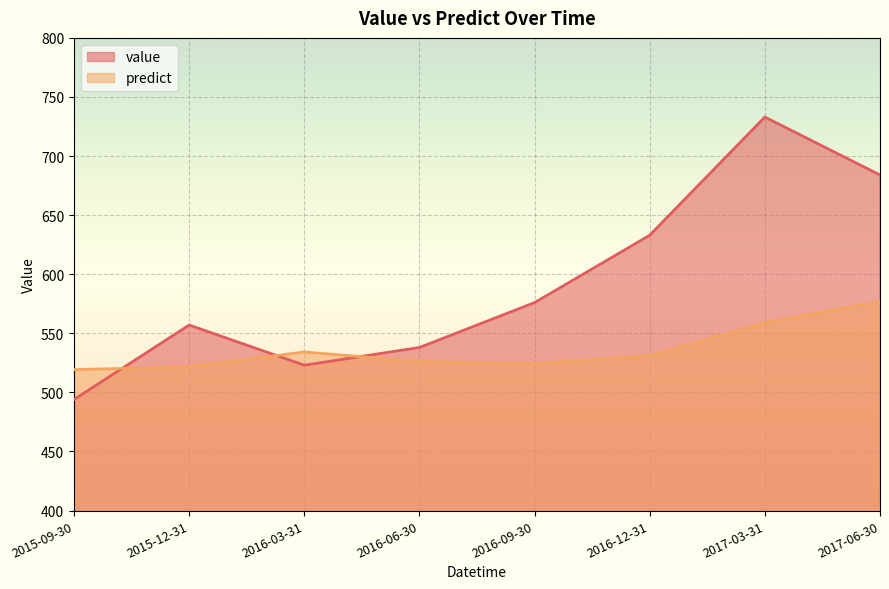

True or false: predict has more than 1 points higher than both neighbors.

False